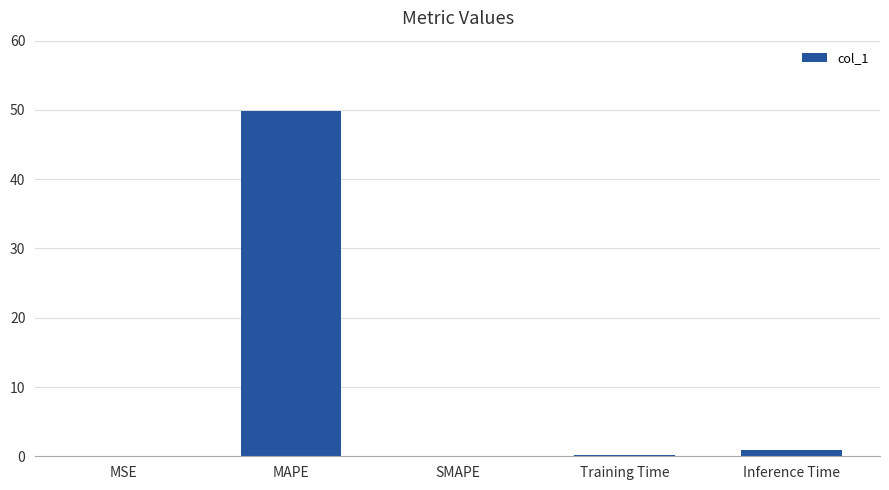

Which label corresponds to the largest value in the chart?

MAPE